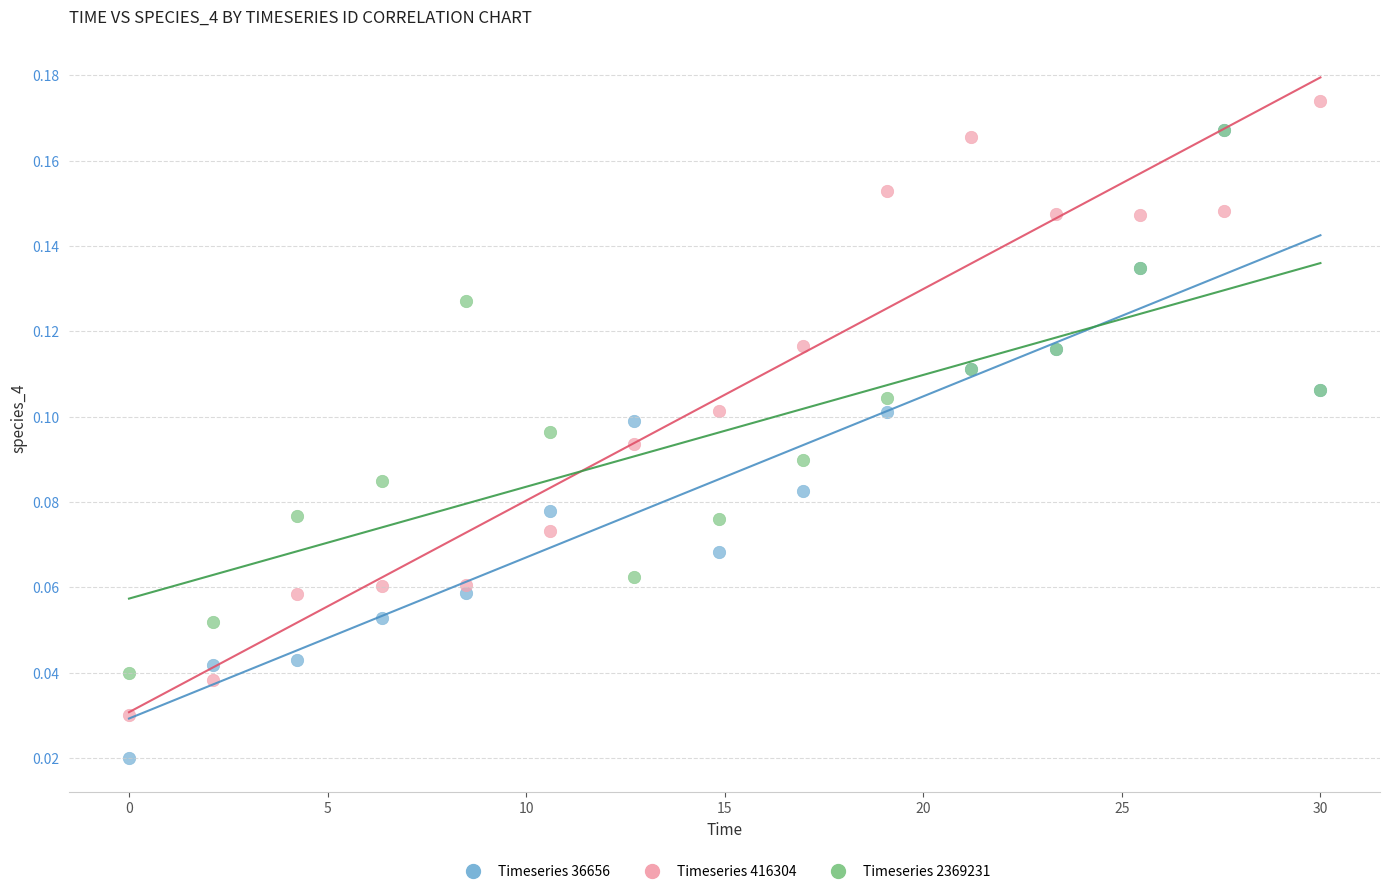

Which series reaches the minimum Y coordinate?

Timeseries 36656